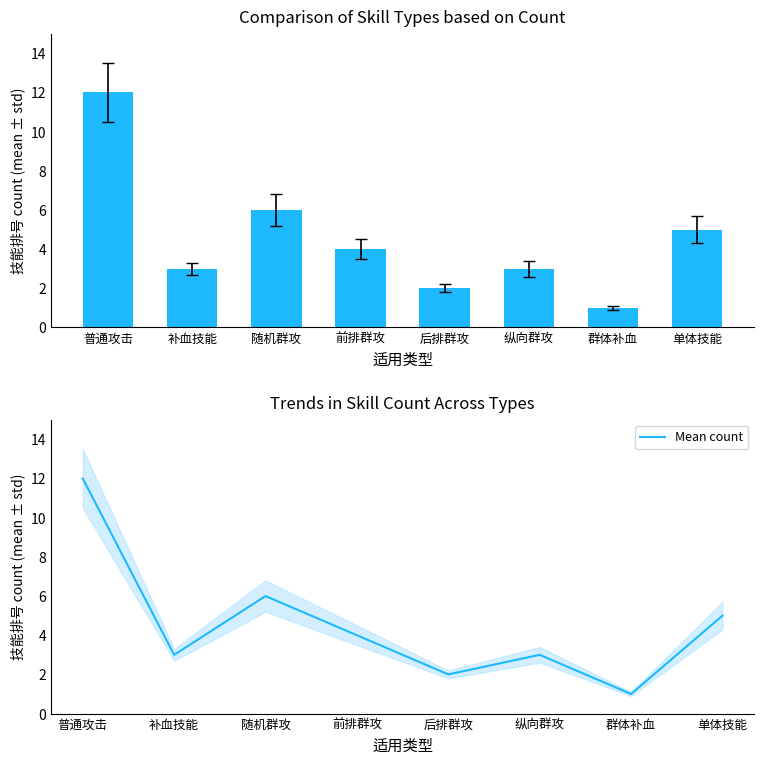

Which series has the largest total across all categories?

Skill Count